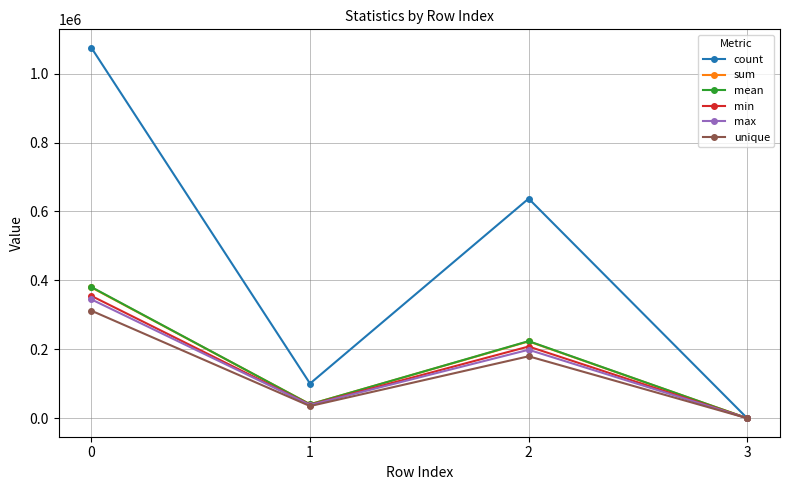

Reading left to right, extract all data points from this chart.

count: 1074979.0	100549.0	637382.4	36.6
sum: 379503.2	40405.3	222875.5	0.0
mean: 380510.6	40356.2	223723.6	0.0
min: 354875.7	38921.9	208044.0	24.4
max: 344798.9	38195.9	198662.8	0.0
unique: 311986.6	35205.0	179729.9	0.0